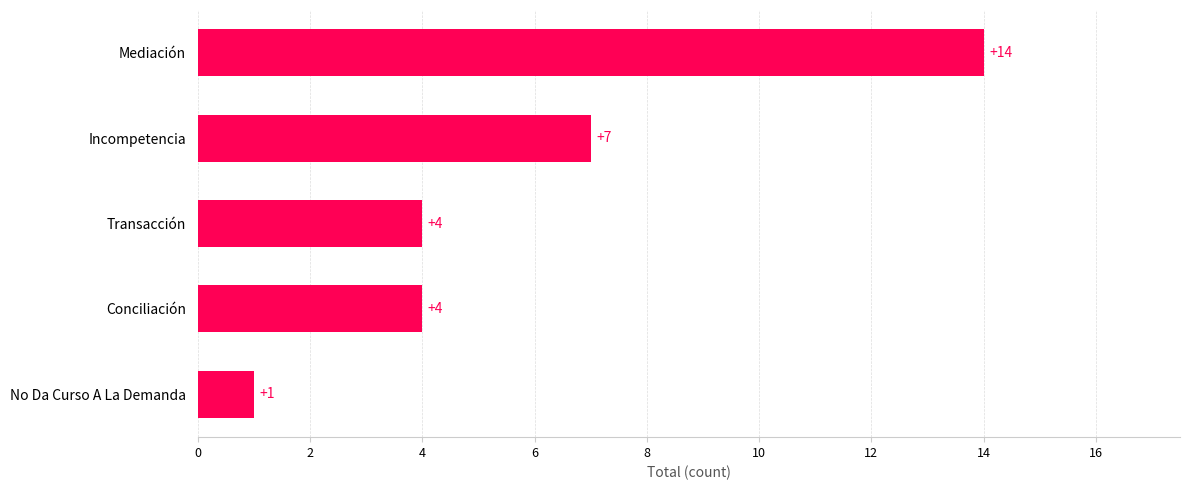

What is the sum of all values?

30